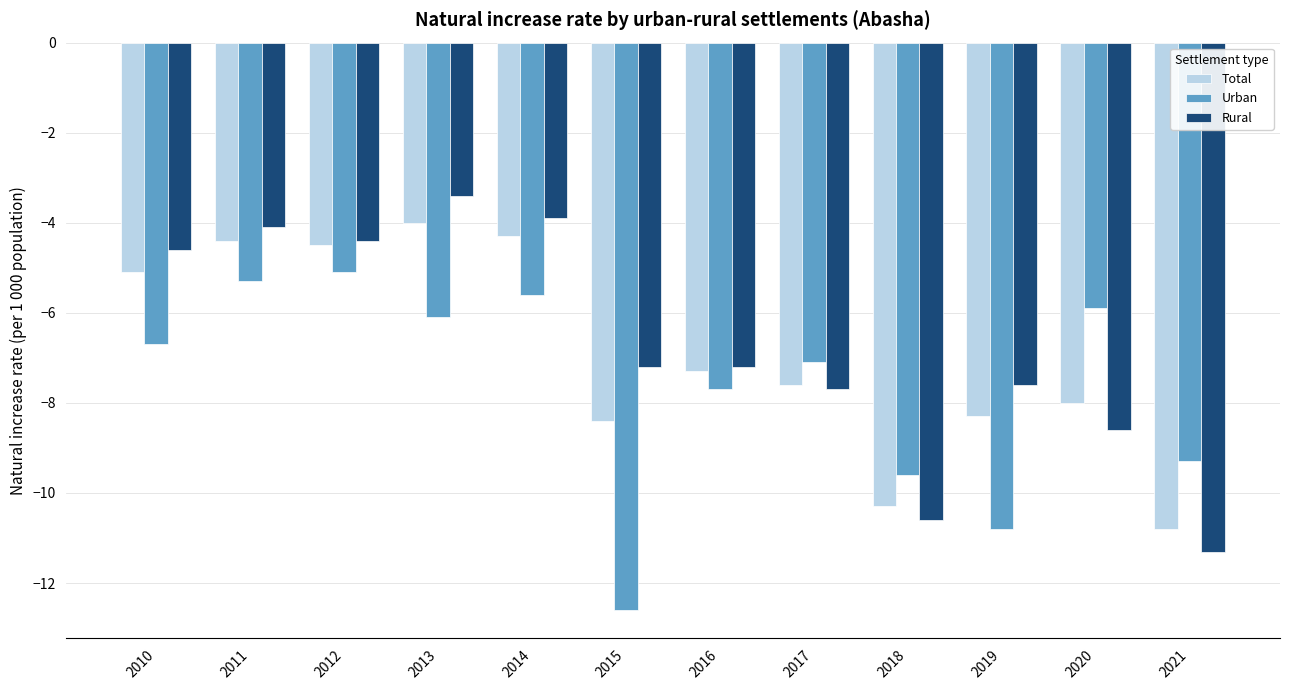

Which series has the widest spread of values?

Rural